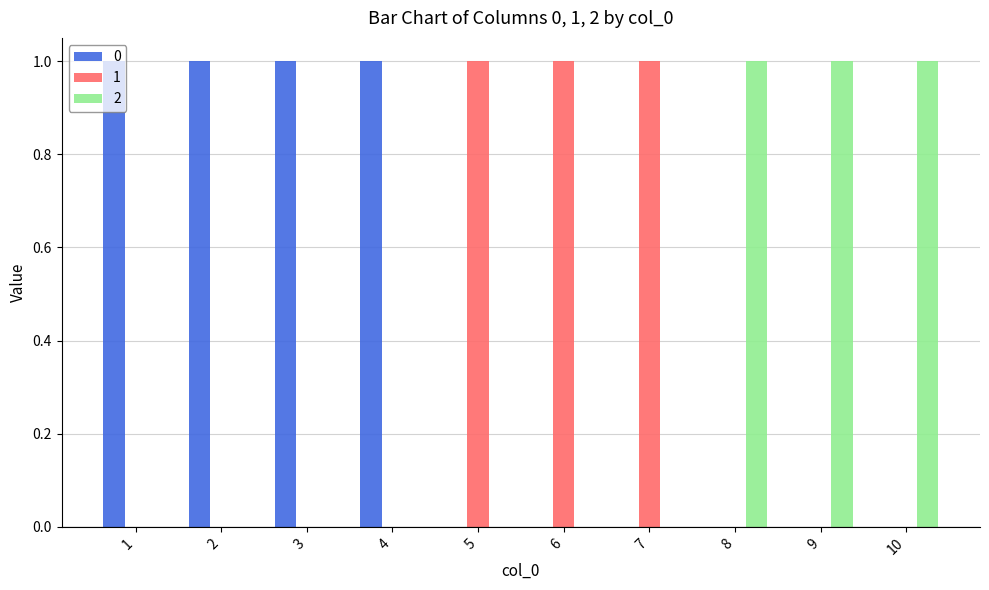

The value of 1 at 7 is 0. True or false?

False